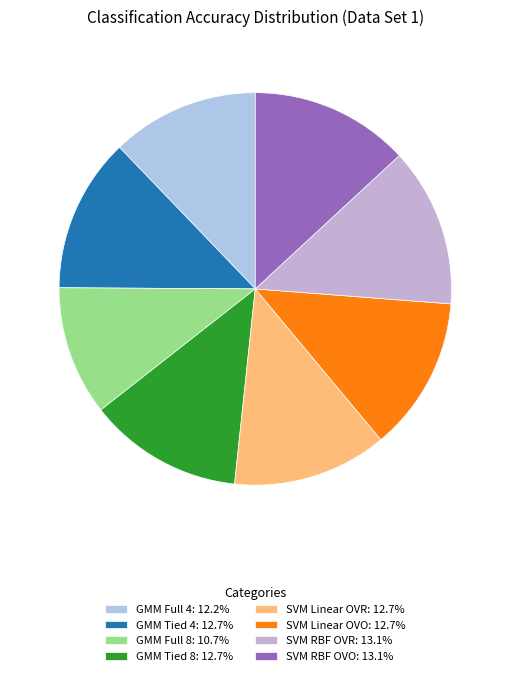

Which category has the smallest portion of the pie?

GMM Full 8